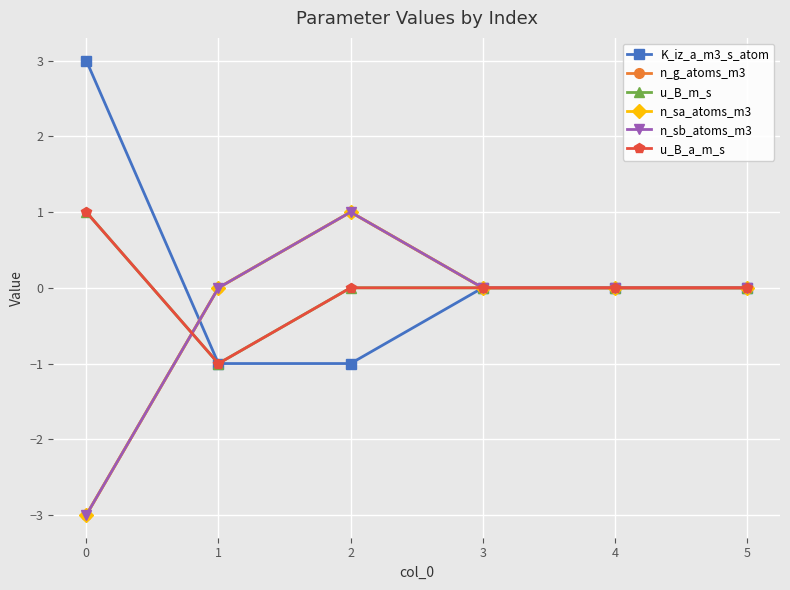

Does the chart have visible grid lines?

Yes